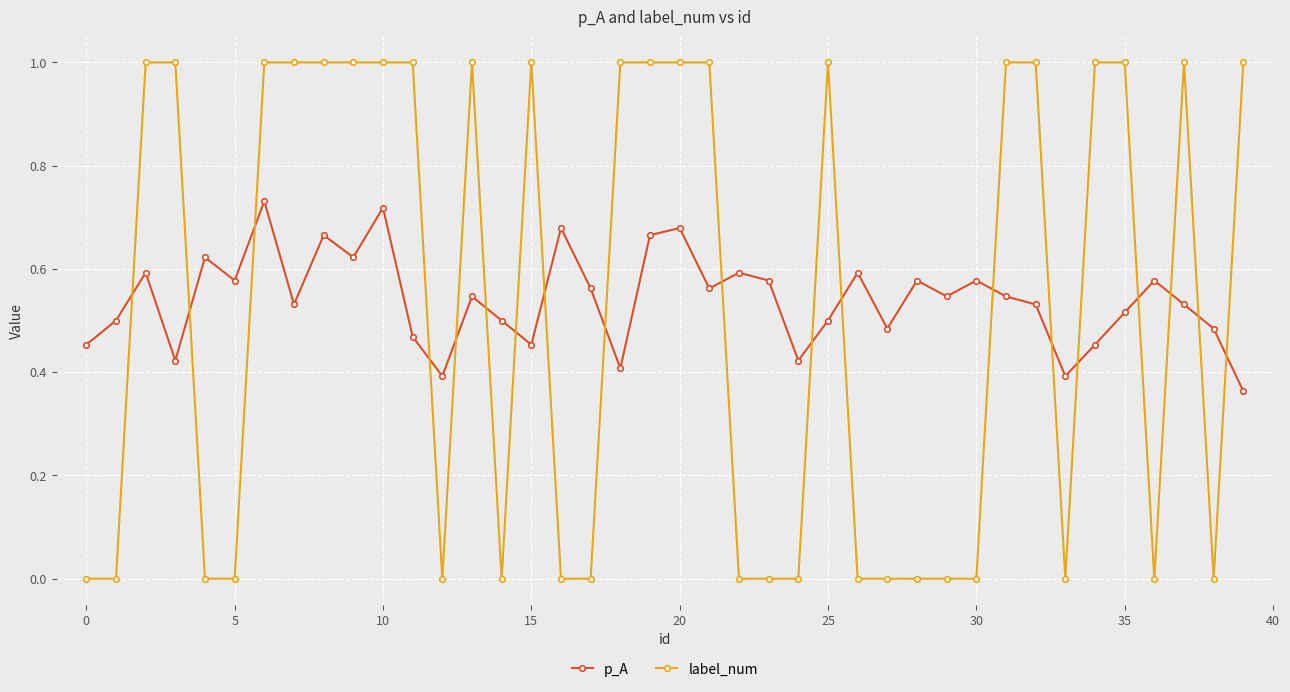

Which series has the widest spread of values?

label_num